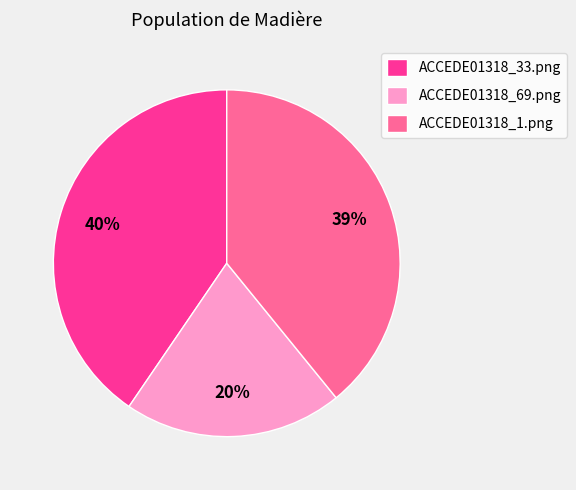

To the nearest percent, what portion does ACCEDE01318_1.png represent?

39%